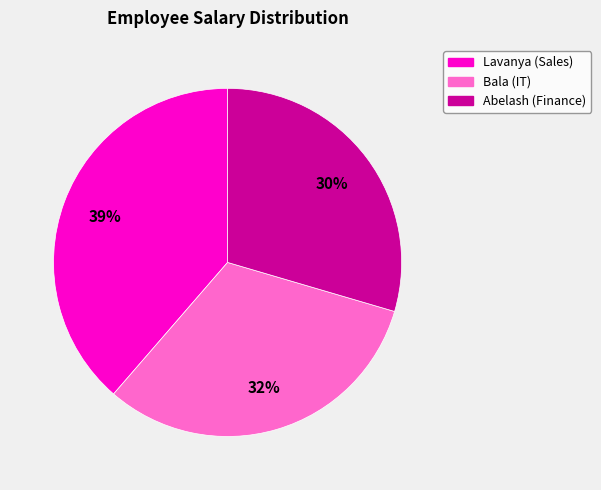

The Lavanya (Sales) slice represents 39% of the pie. True or false?

True